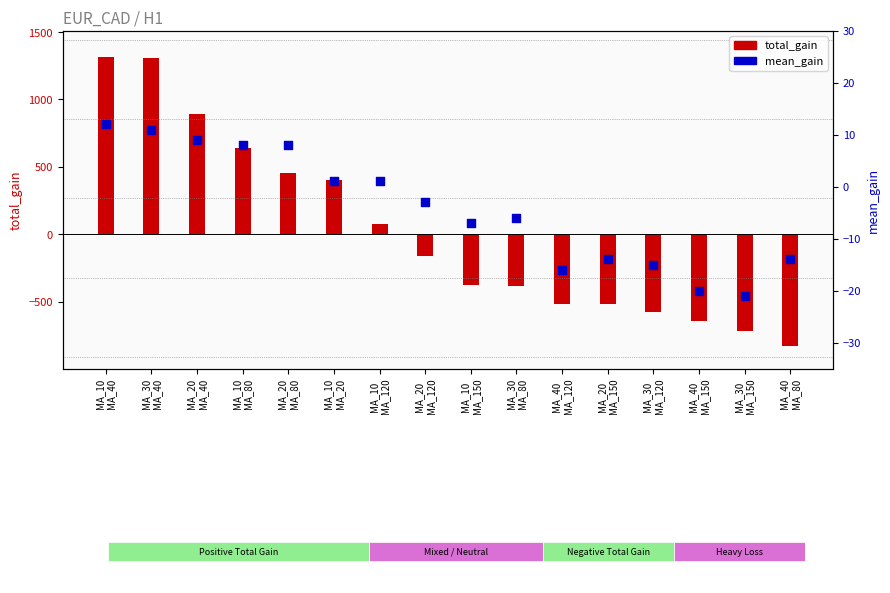

Which series has the largest total across all categories?

total_gain